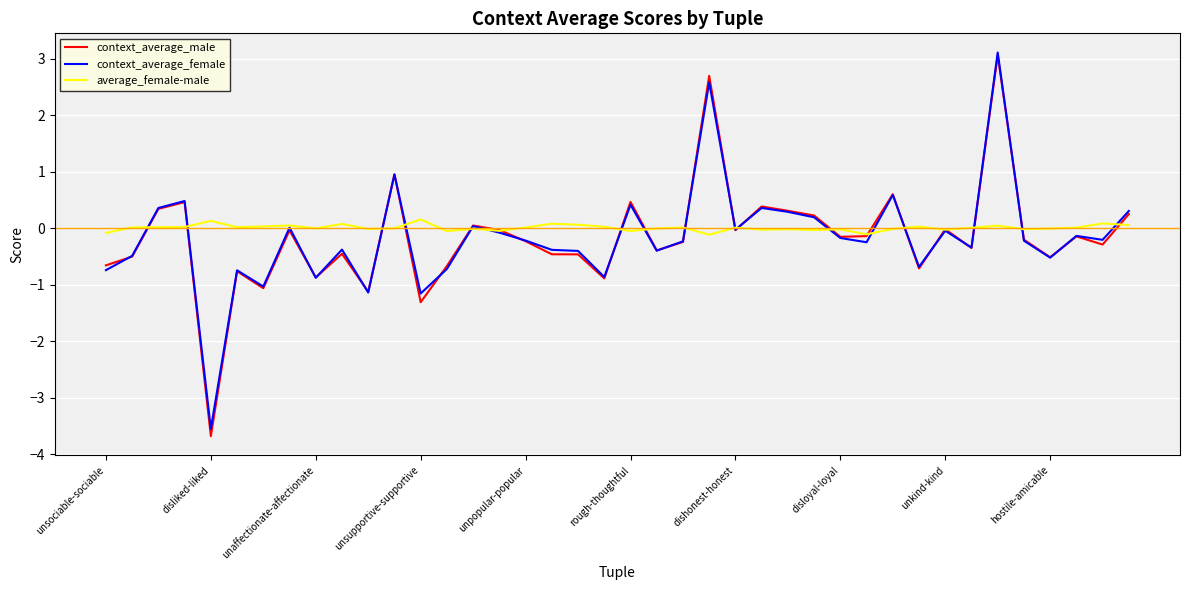

What is the maximum value shown in the chart?

3.1